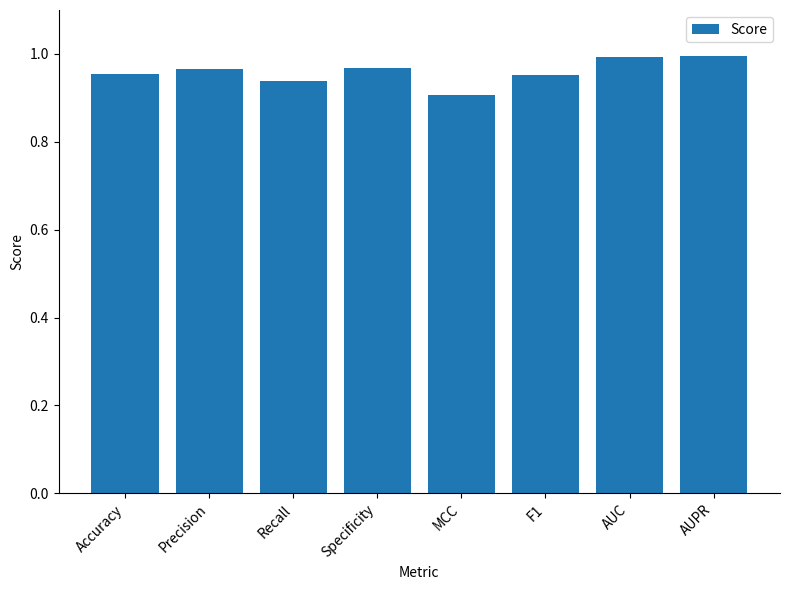

Between MCC and Accuracy, which is larger?

Accuracy